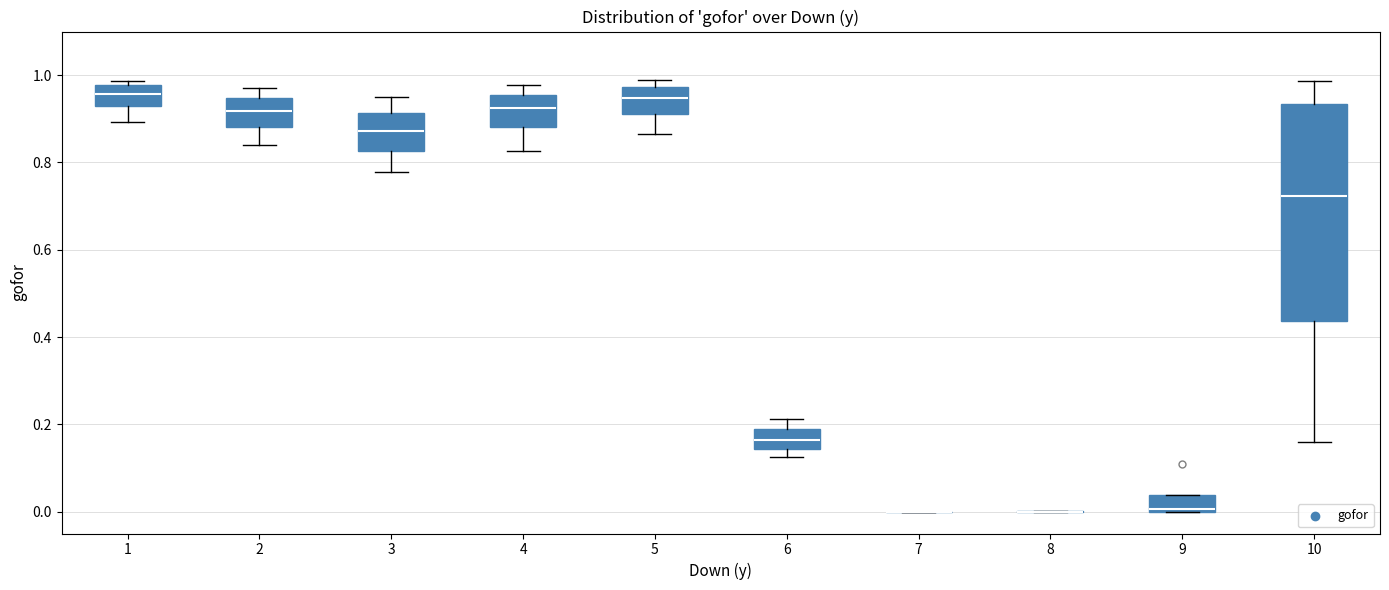

Where does the lower whisker of the box at x = 5 end on the y-axis? The values are not printed on the chart, so give them approximately, as read against the axis.

0.86